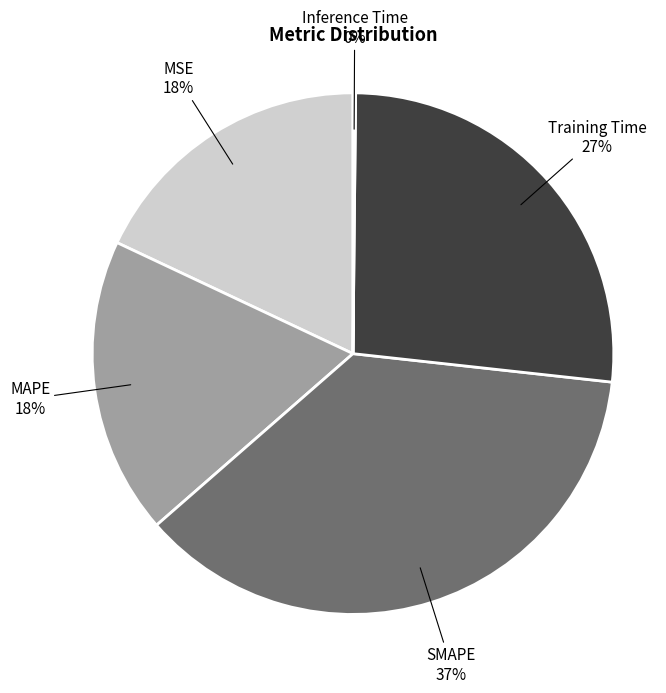

Is it true that Training Time is 27% of the pie?

True